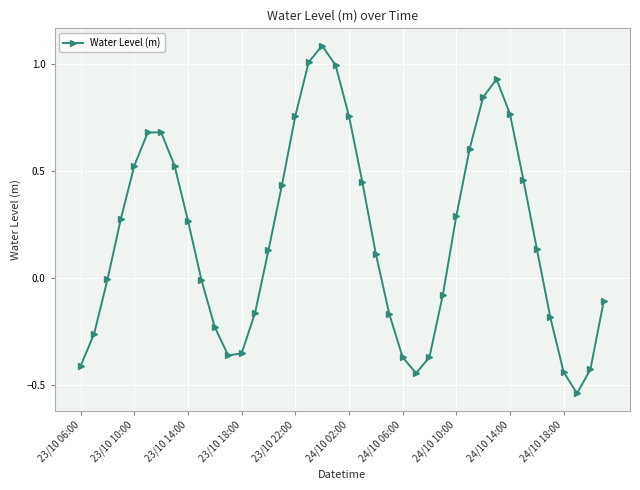

What is the greatest value displayed?

1.1